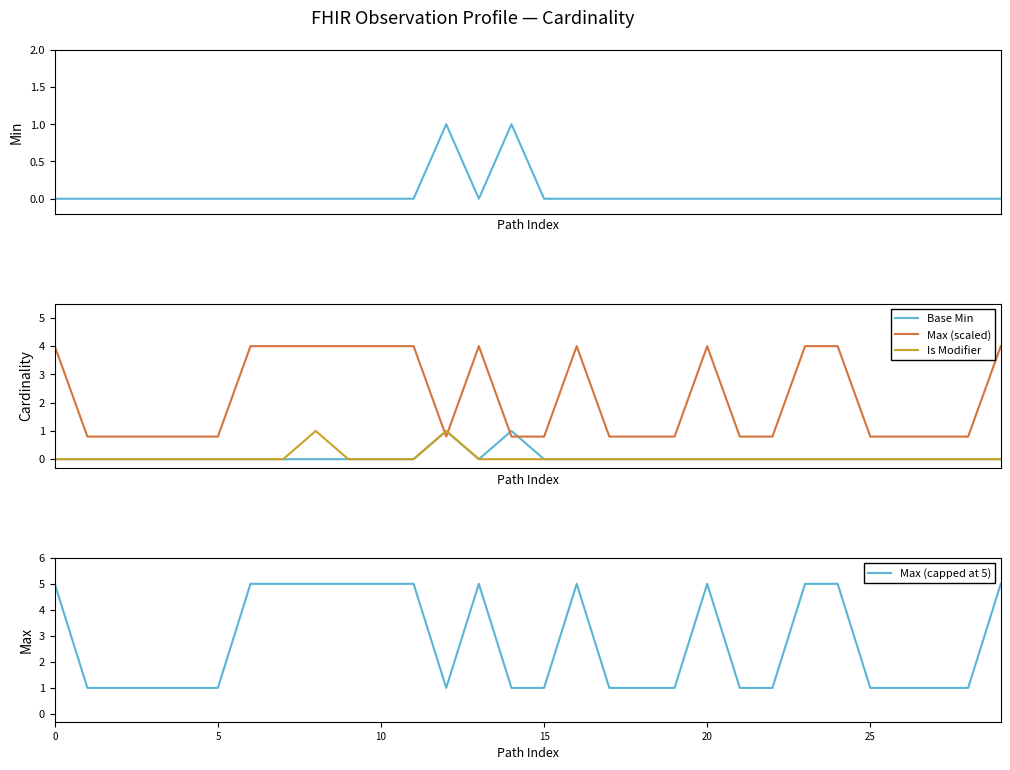

What is the total value across all series at 18?

1.8